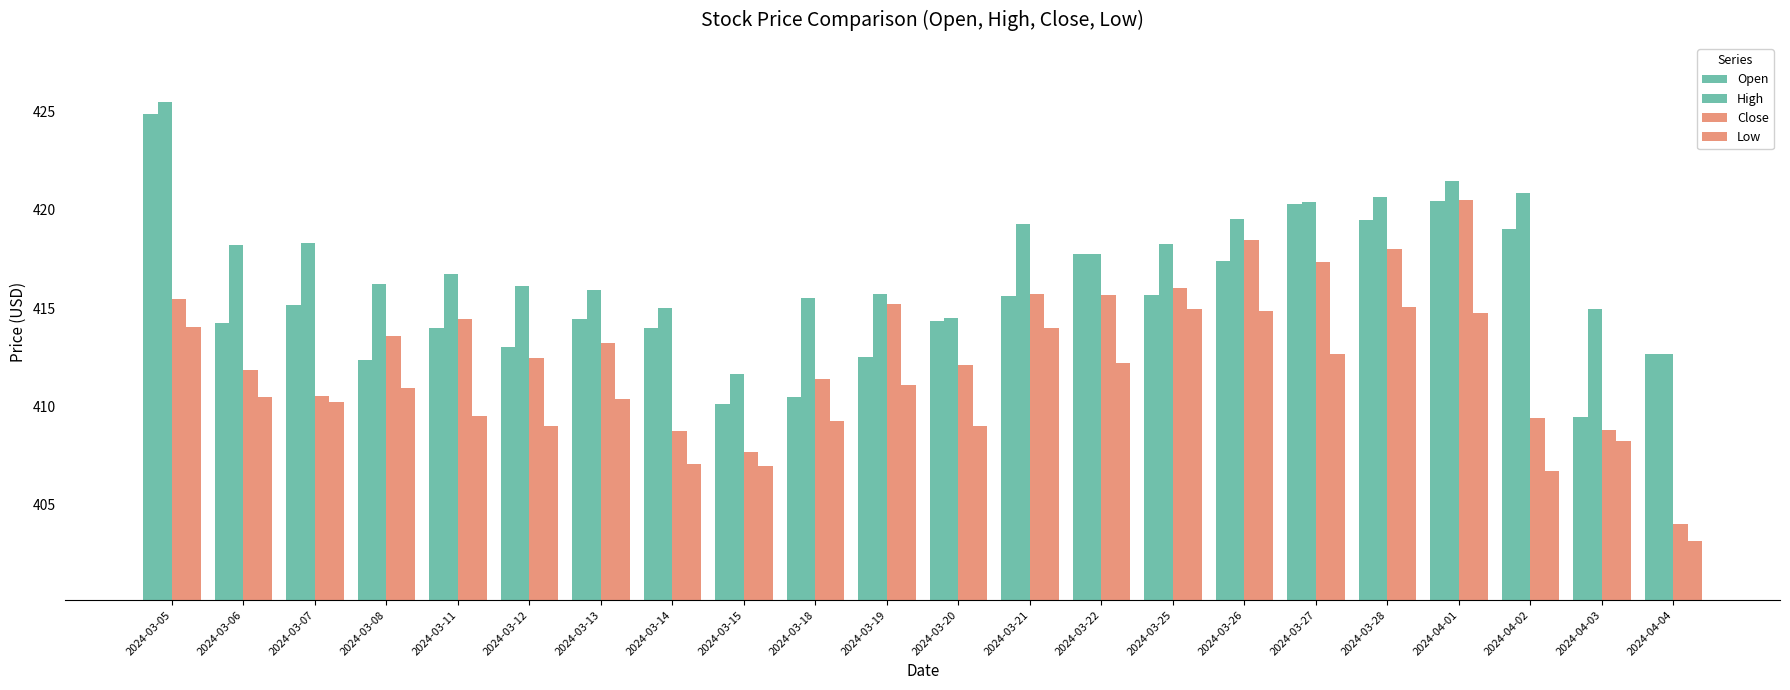

How many bars are there in each group?

4